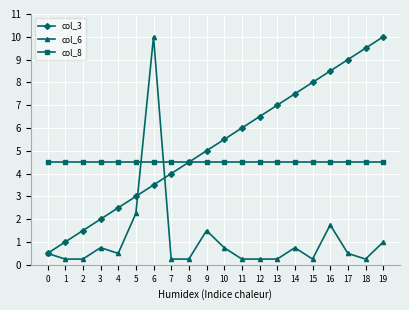

How many series are shown in this chart?

3